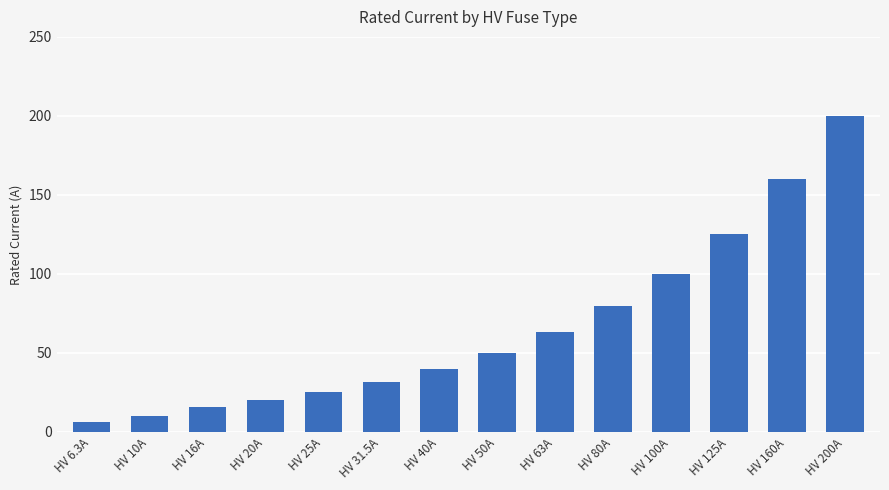

Which label corresponds to the smallest value in the chart?

HV 6.3A